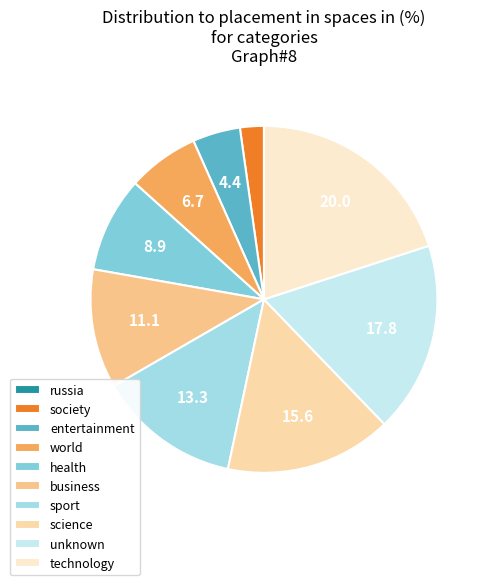

To the nearest percent, what is the difference between the largest and smallest slice percentages?

20%